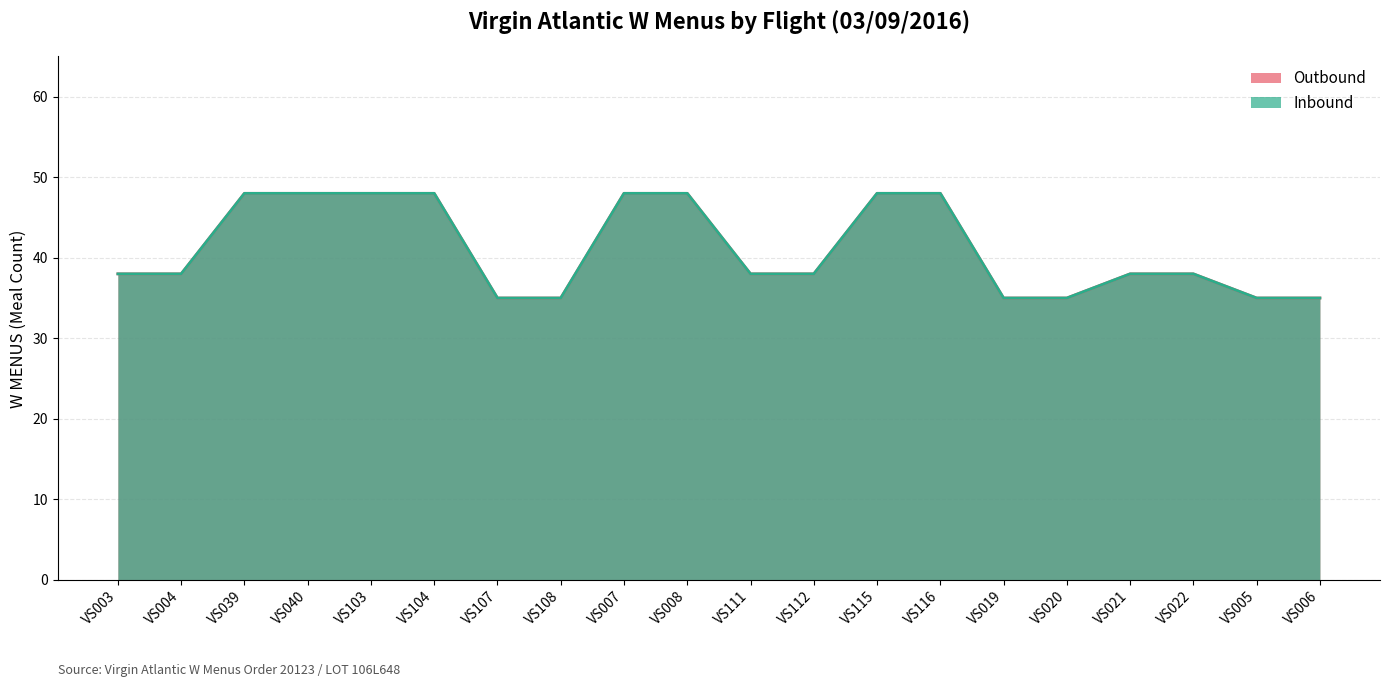

True or false: Inbound and Outbound intersect in this chart.

False